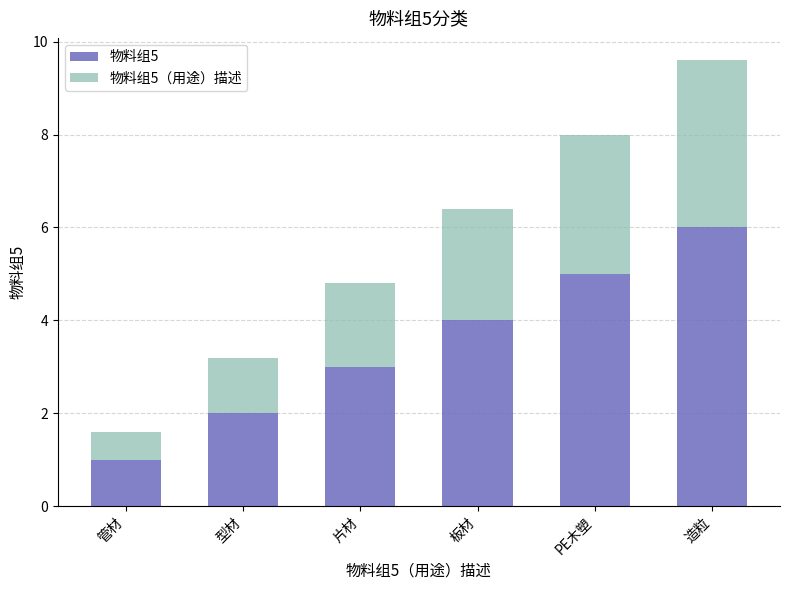

What is the sum of all 物料组5 values?

21.0